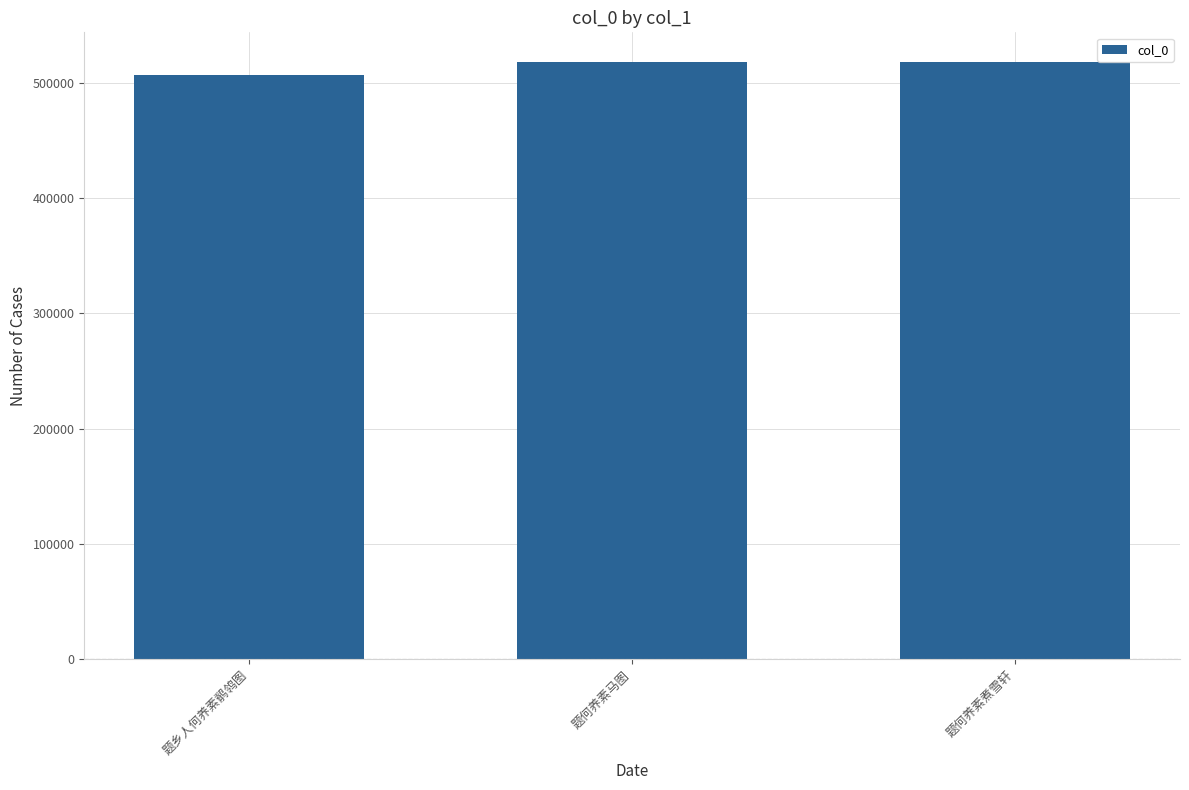

How many data points does each series have?

3